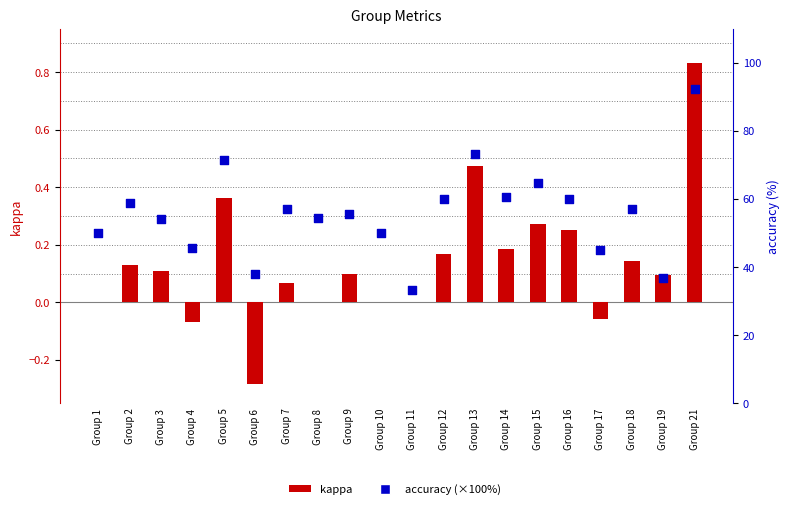

Which series reaches the maximum Y coordinate?

accuracy